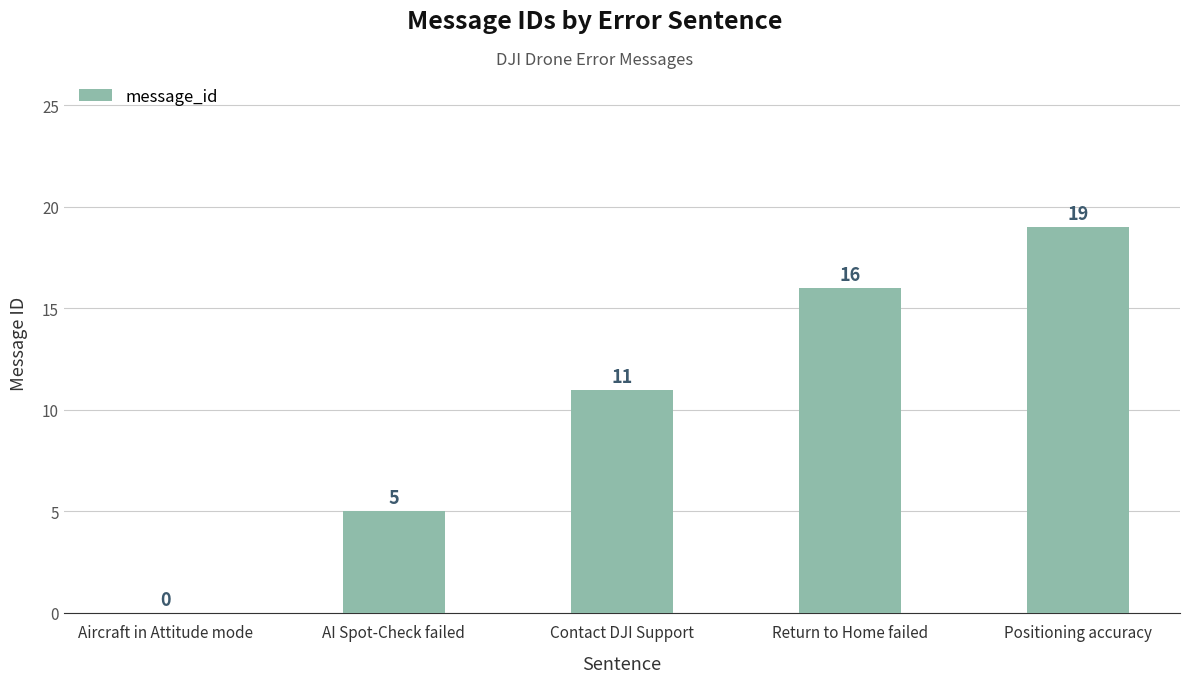

Count the number of categories in the chart.

5